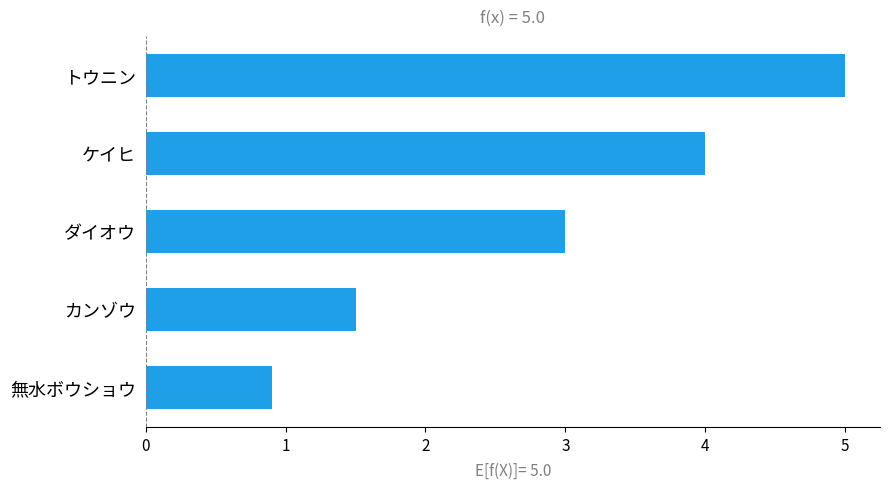

What is the difference between the maximum and minimum values?

4.1